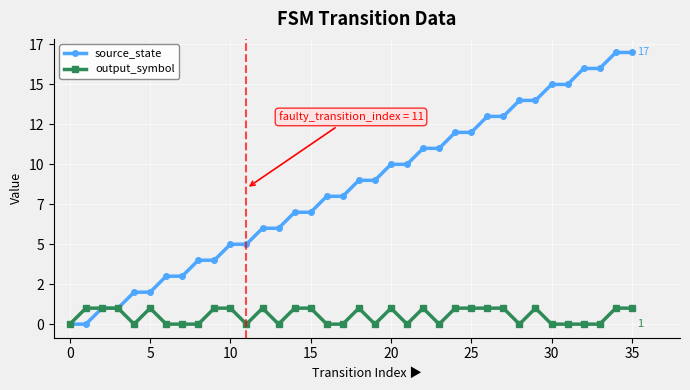

At how many categories does at least one series exceed 5?

24